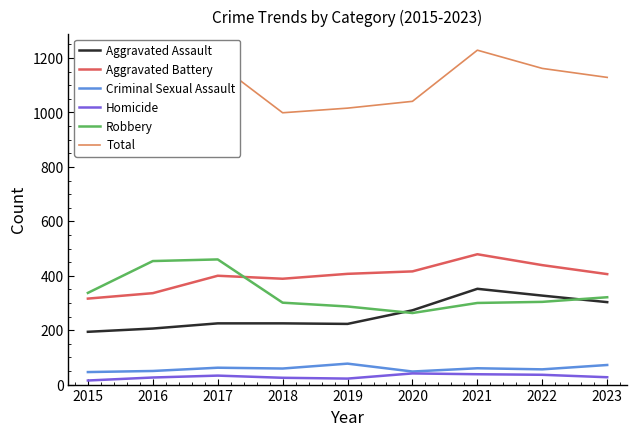

Reading left to right, list all the values displayed in this chart.

Aggravated Assault: 2015=194	2016=206	2017=225	2018=225	2019=223	2020=273	2021=352	2022=327	2023=303
Aggravated Battery: 2015=316	2016=336	2017=400	2018=389	2019=407	2020=416	2021=479	2022=439	2023=406
Criminal Sexual Assault: 2015=46	2016=50	2017=62	2018=59	2019=77	2020=48	2021=60	2022=56	2023=72
Homicide: 2015=15	2016=26	2017=33	2018=25	2019=22	2020=41	2021=38	2022=36	2023=27
Robbery: 2015=337	2016=454	2017=460	2018=301	2019=287	2020=263	2021=300	2022=304	2023=321
Total: 2015=908	2016=1072	2017=1180	2018=999	2019=1016	2020=1041	2021=1229	2022=1162	2023=1129